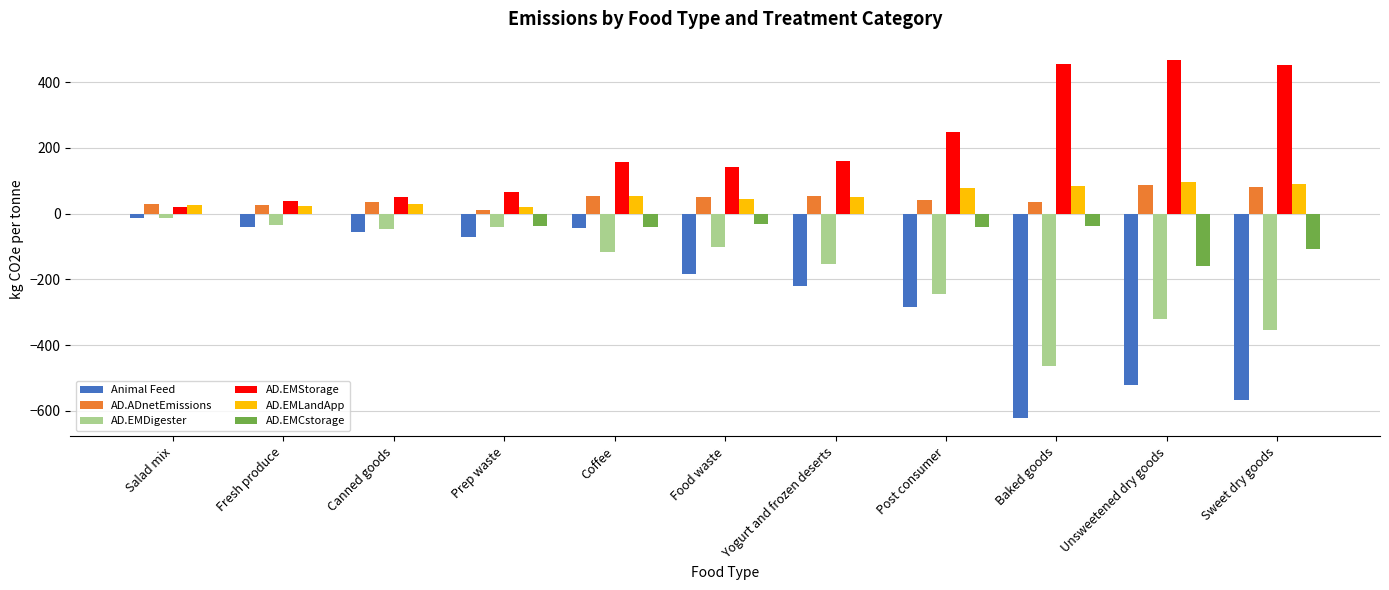

Which series has the largest total across all categories?

AD.EMStorage